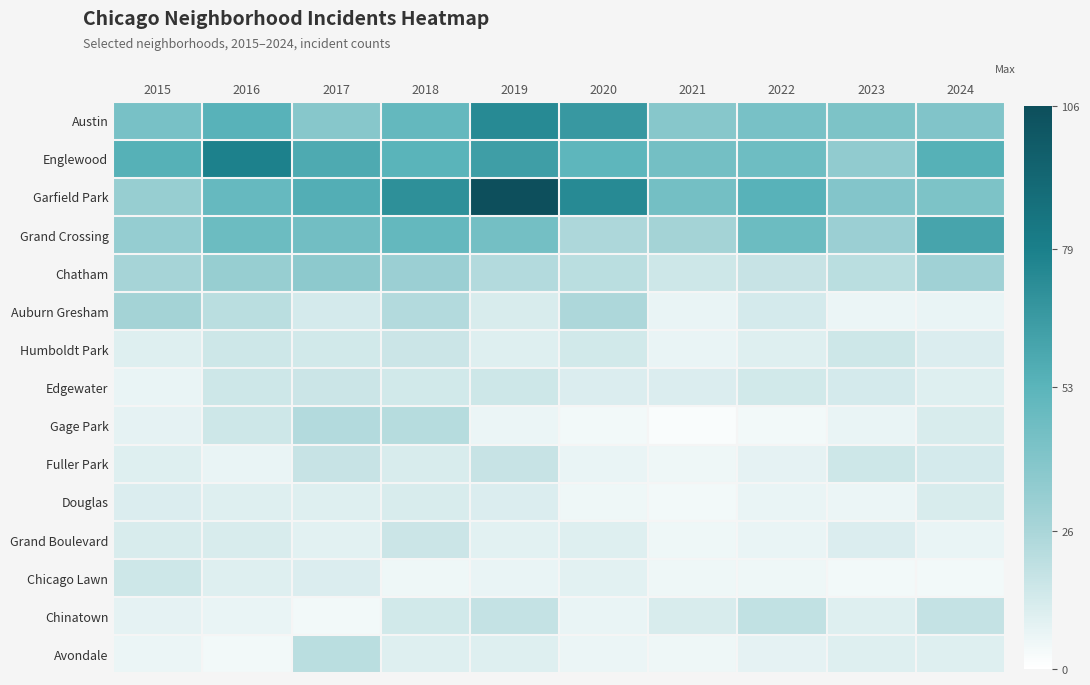

Rank the series at 2016 from lowest to highest value.

Avondale, Fuller Park, Chinatown, Douglas, Chicago Lawn, Grand Boulevard, Humboldt Park, Edgewater, Gage Park, Auburn Gresham, Chatham, Grand Crossing, Garfield Park, Austin, Englewood